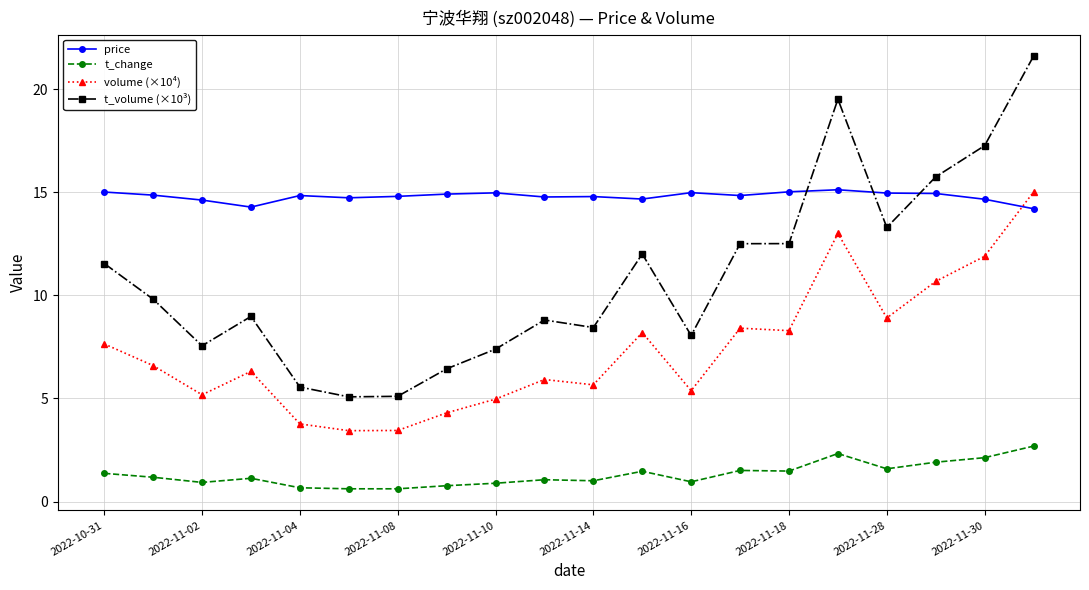

True or false: t_volume (×10³) has more than 1 interior local peaks.

True